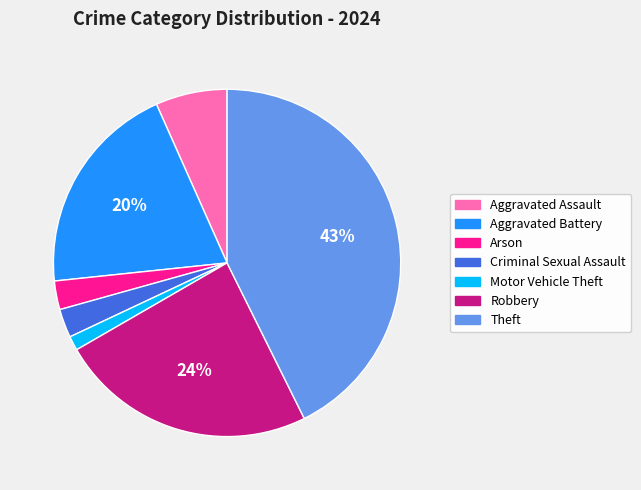

Which has a higher value, Arson or Motor Vehicle Theft?

Arson